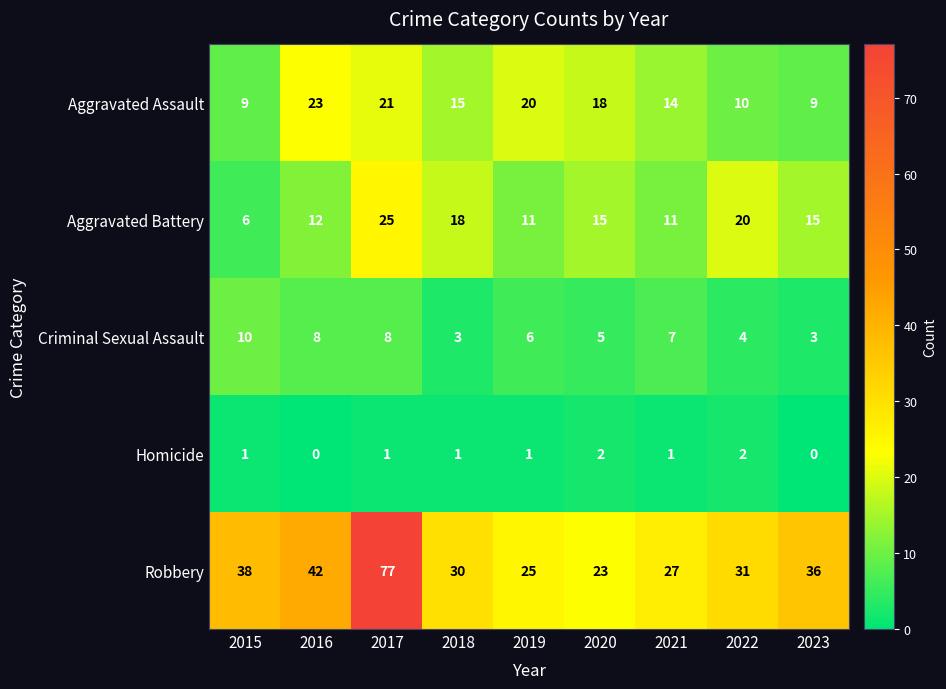

Between 2015 and 2019, which series saw the biggest shift?

Robbery